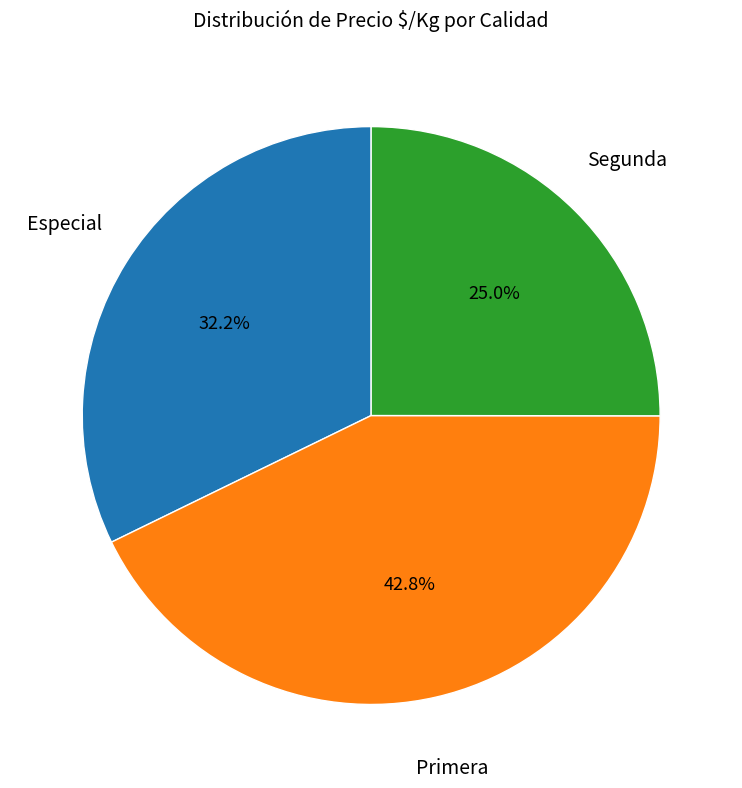

What portion of the pie excludes Segunda?

75.0%